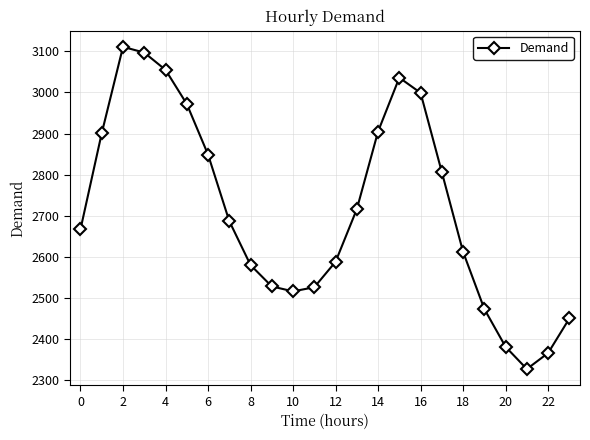

How many series are shown in this chart?

1